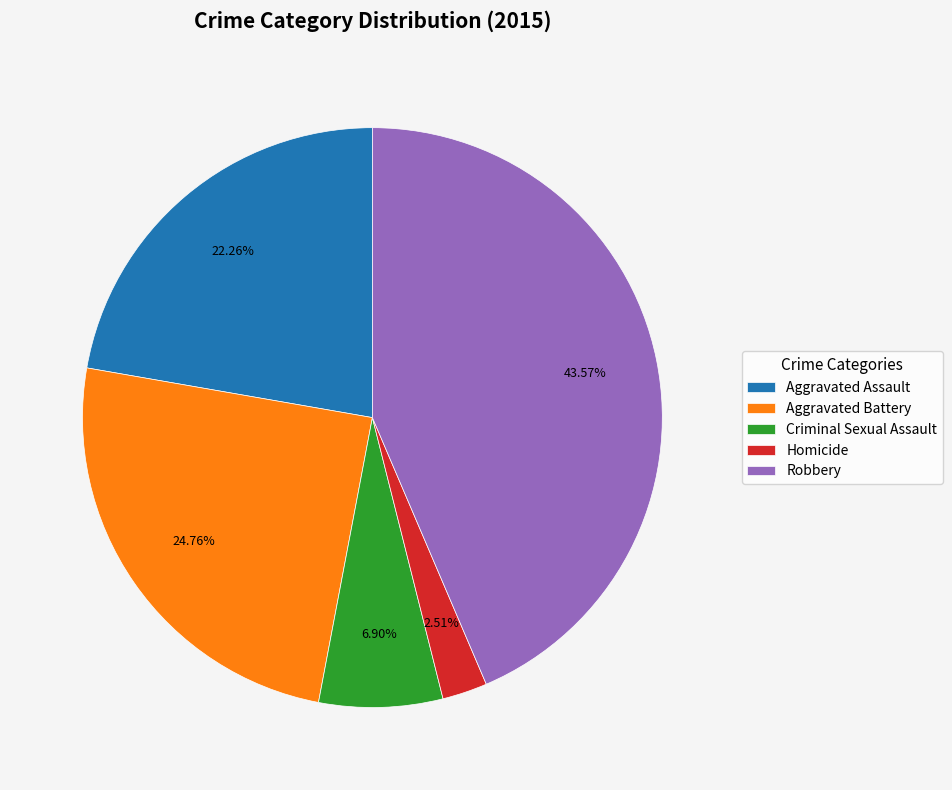

The Homicide slice represents 3% of the pie. True or false?

True